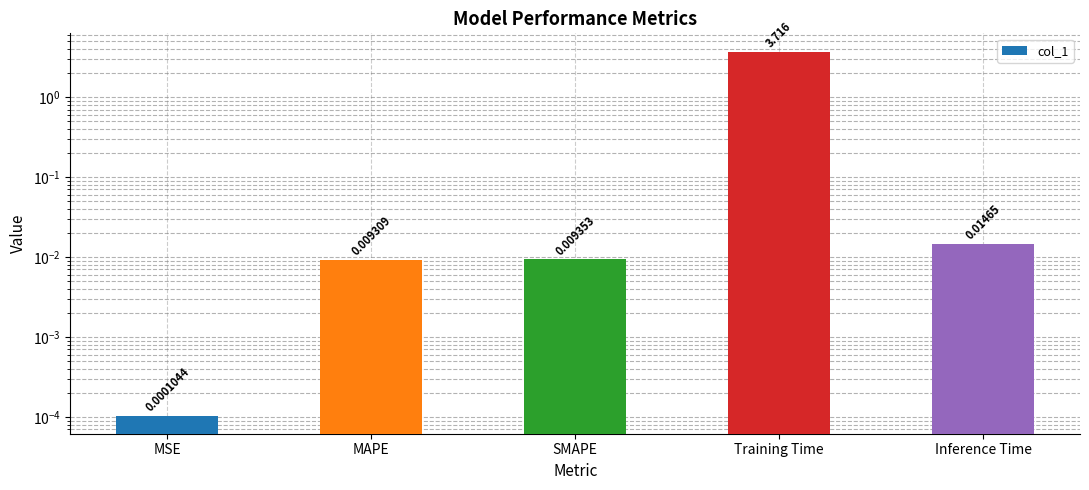

How many bars are there in total?

5